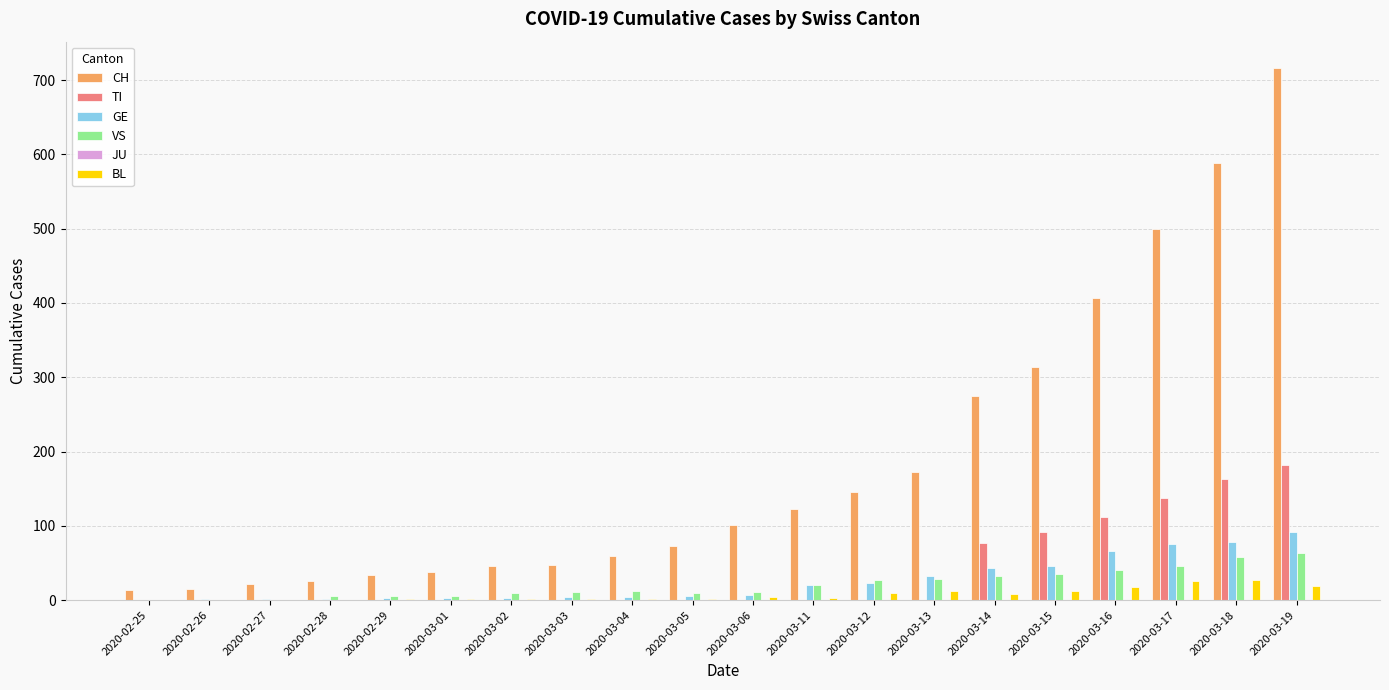

Which series has the largest total across all categories?

CH